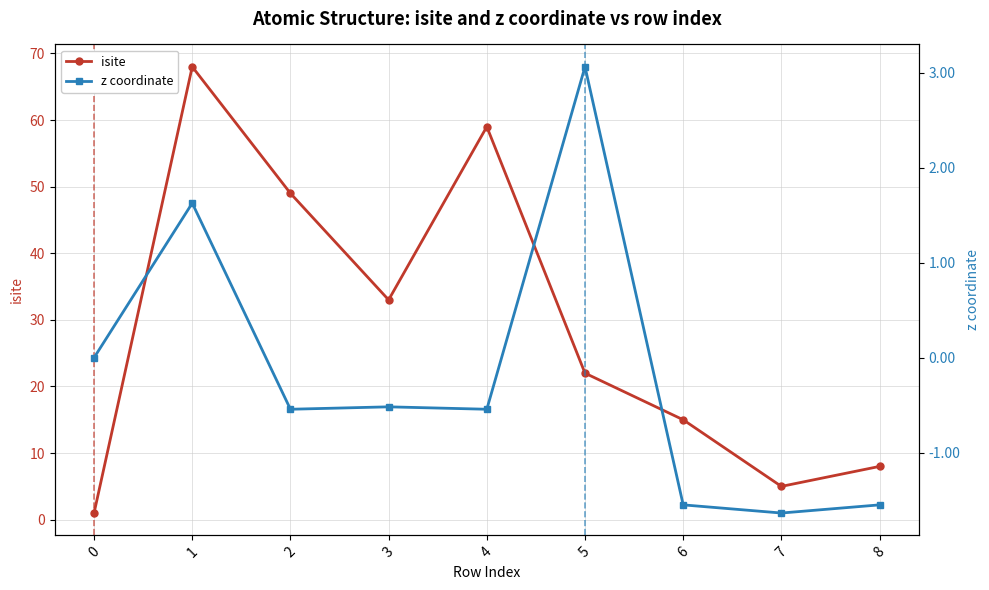

How many data points in z coordinate are above 0?

2